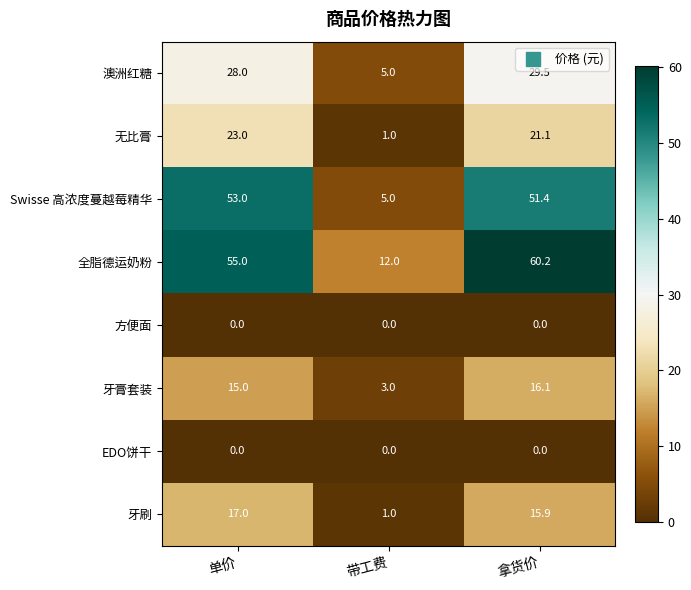

What is the total value across all series at 带工费?

27.0